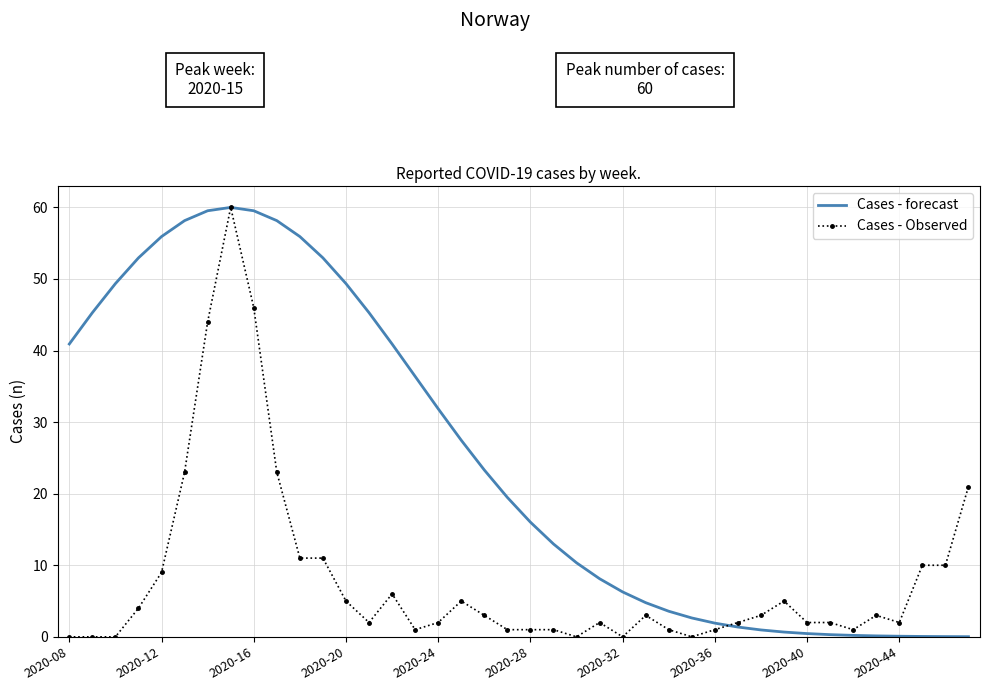

What is the maximum value for Cases - Observed?

60.0